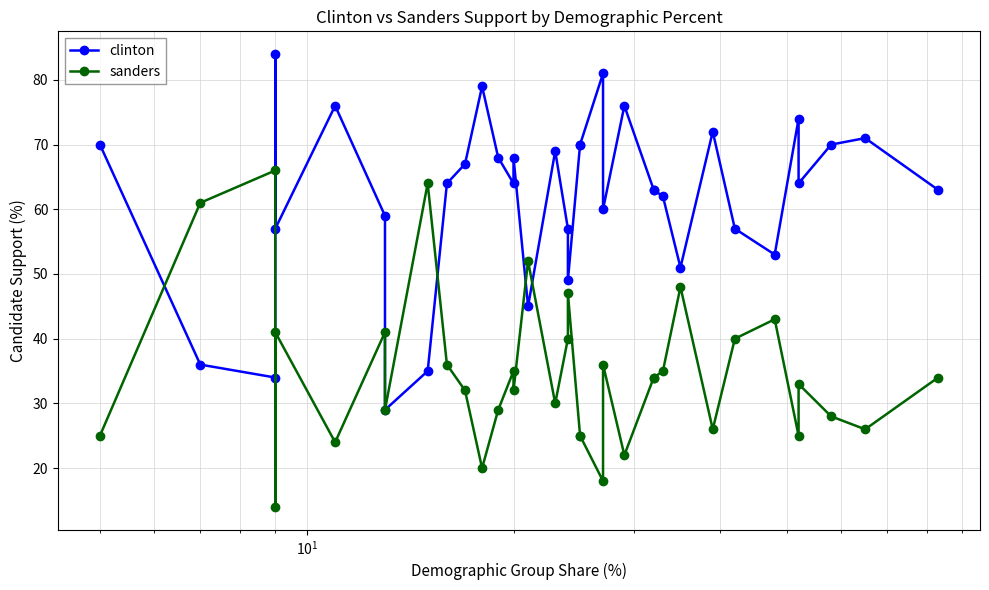

In clinton, how many points are lower than both neighbors (excluding endpoints)?

10